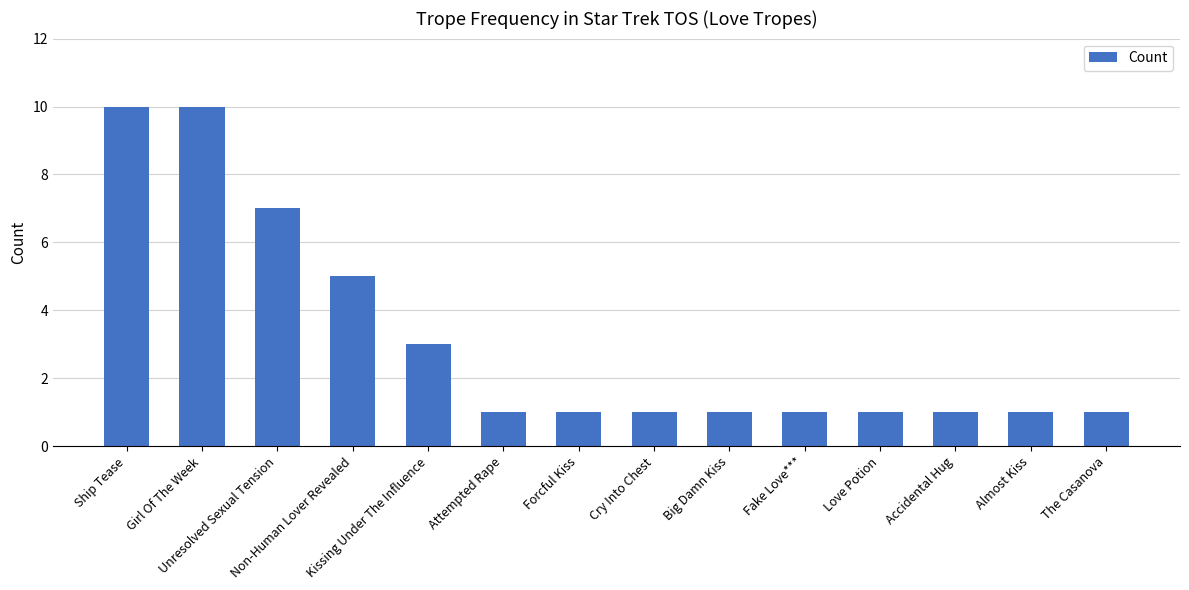

How many categories are shown in the chart?

14